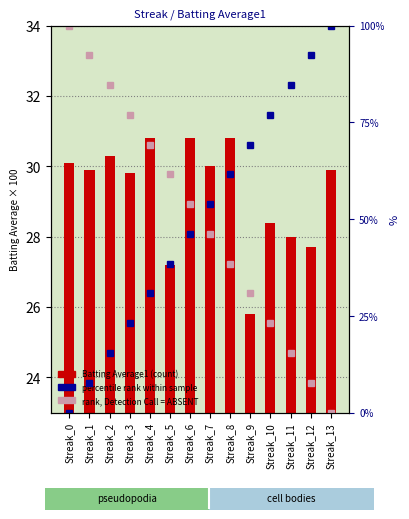

True or false: Batting Average1 has a value of 13.2 at Streak_2.

False